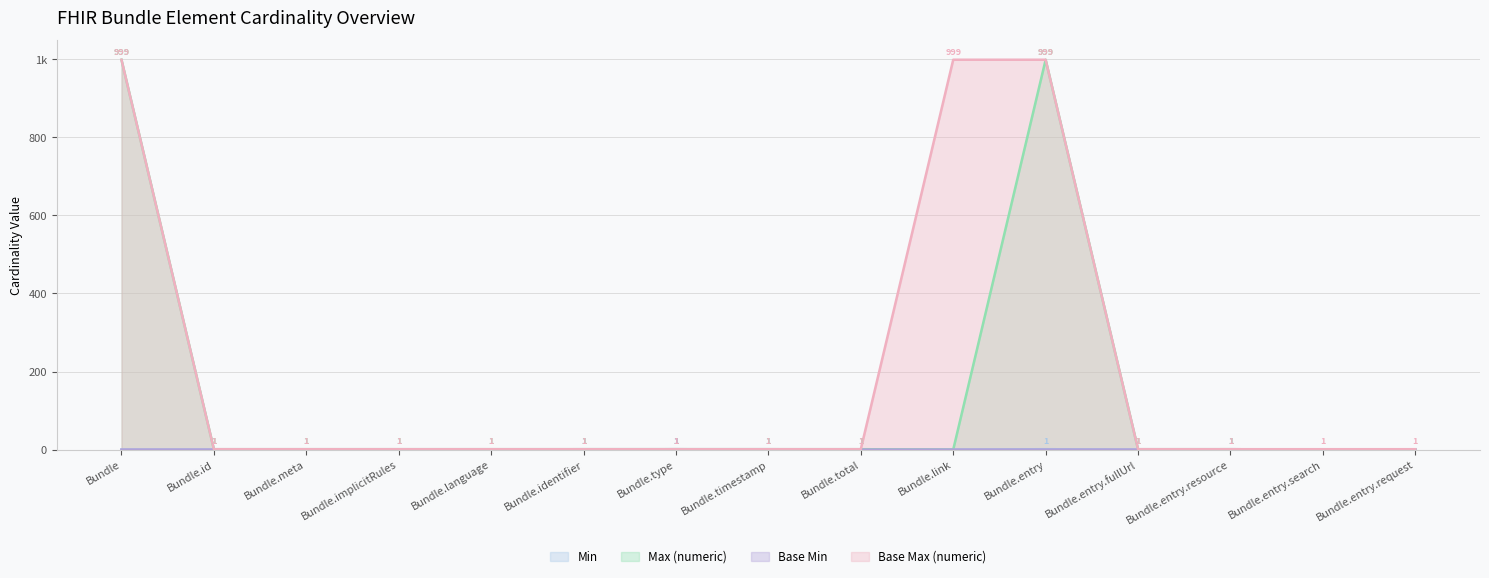

At which label is Base Max (numeric) closest to 500?

Bundle